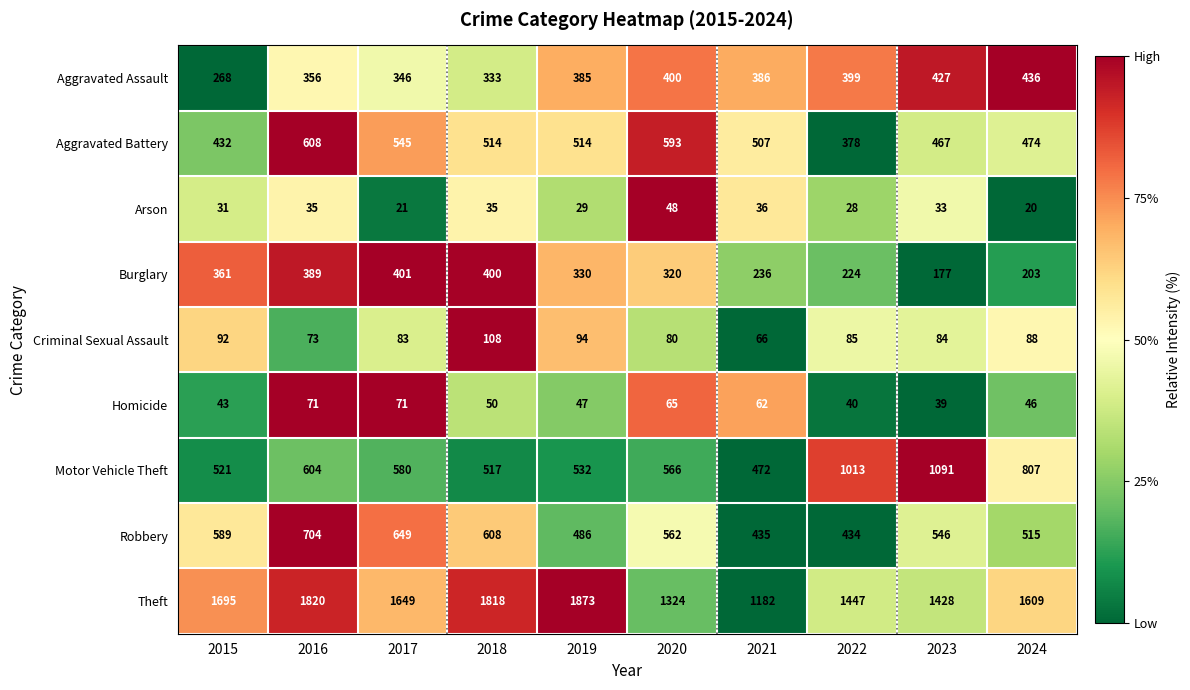

Which series has the largest range (max minus min)?

Theft